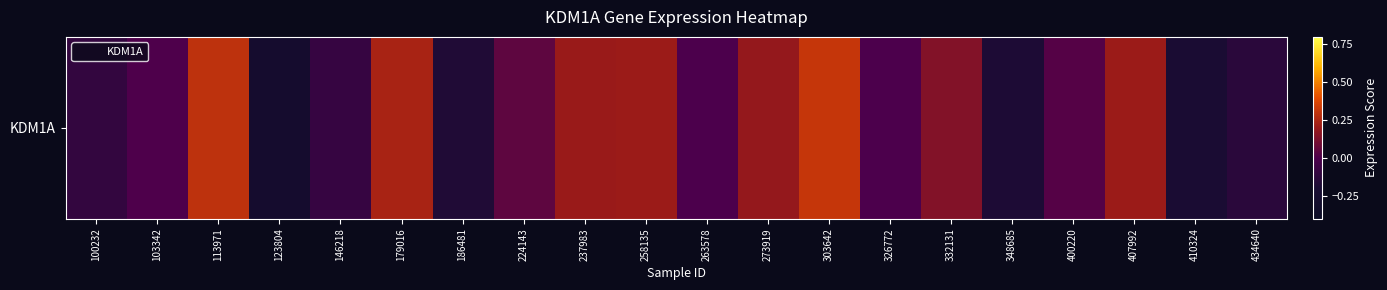

Between 273919 and 186481, which is larger?

273919